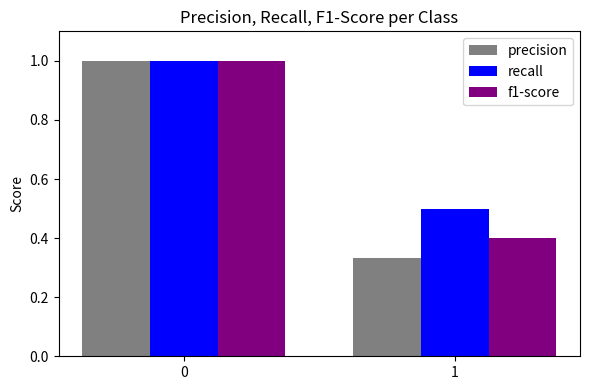

Where is recall nearest to the value 0?

1